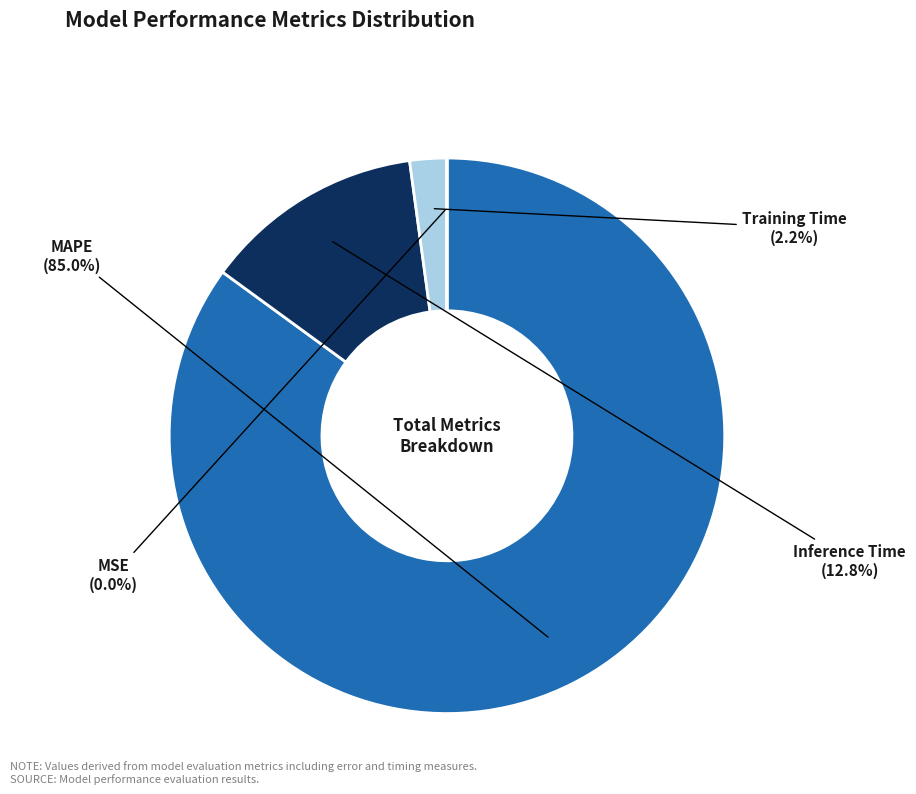

Combined, do MAPE and Training Time account for over 50%?

Yes